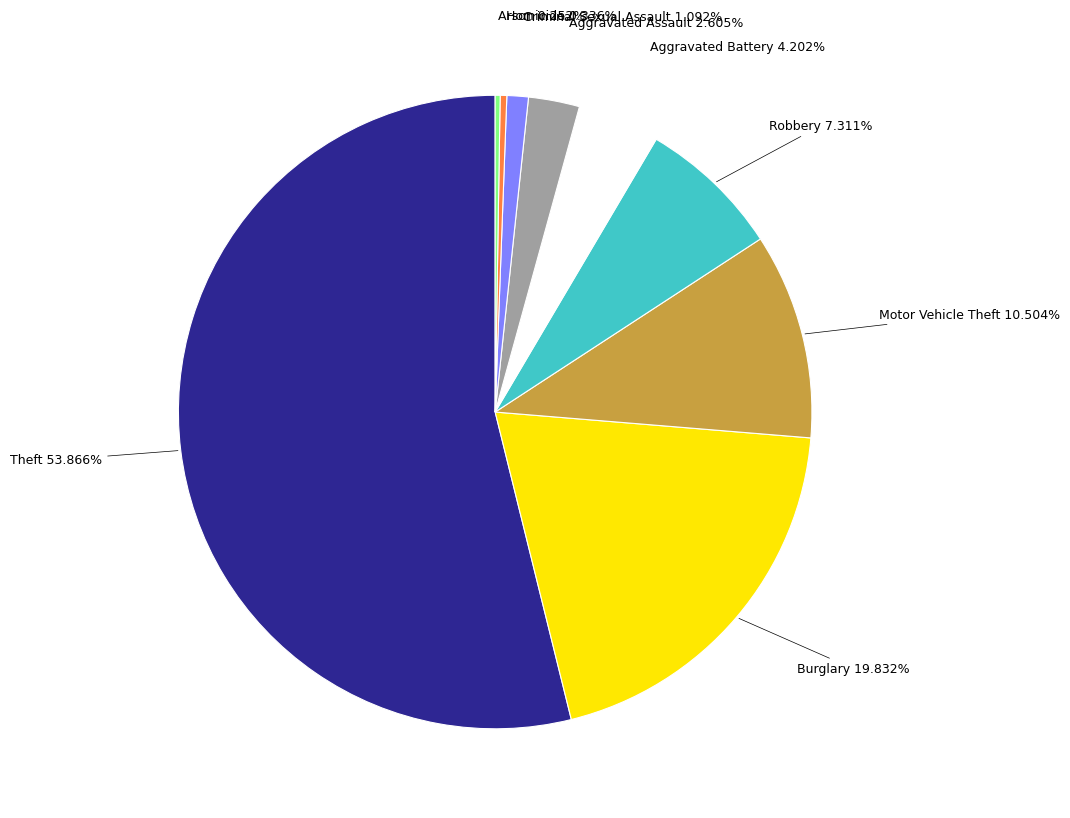

To the nearest percent, what is the average slice percentage?

11%